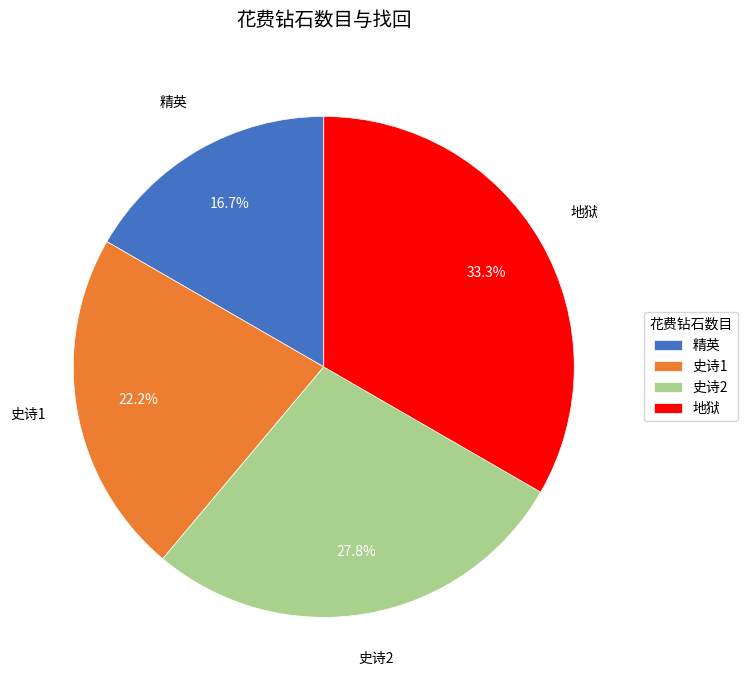

How many slices are in this pie chart?

4